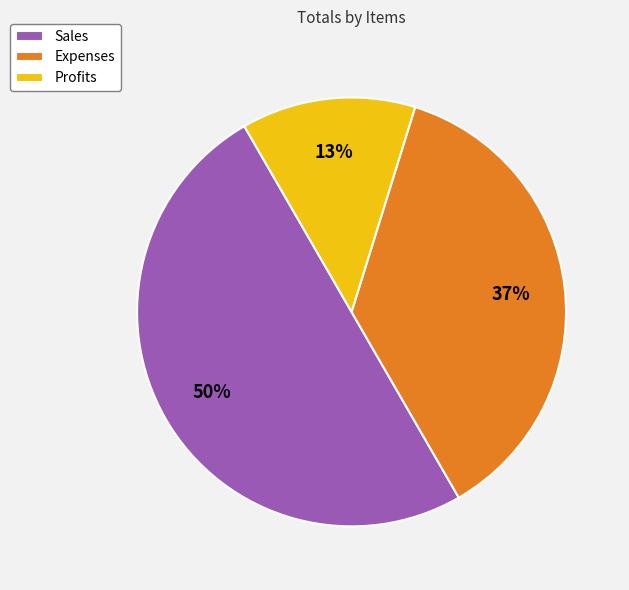

Combined, do Expenses and Sales account for over 50%?

Yes